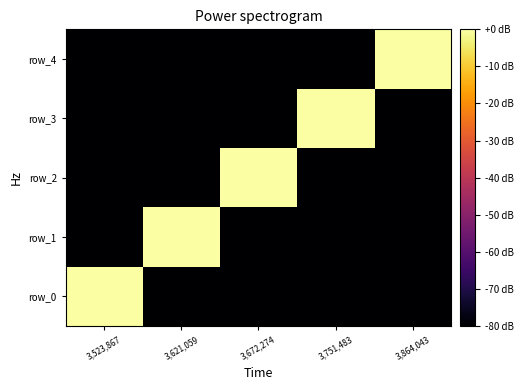

True or false: row_2 has a value of -110.9 at 3,523,867.

False